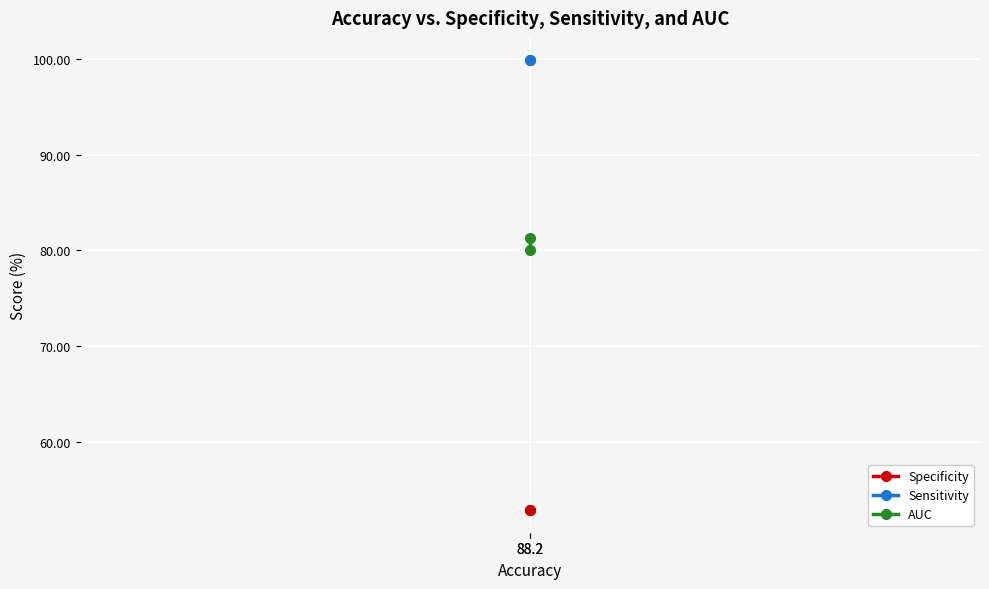

The Specificity series shows 52.8 at 88.2. True or false?

True